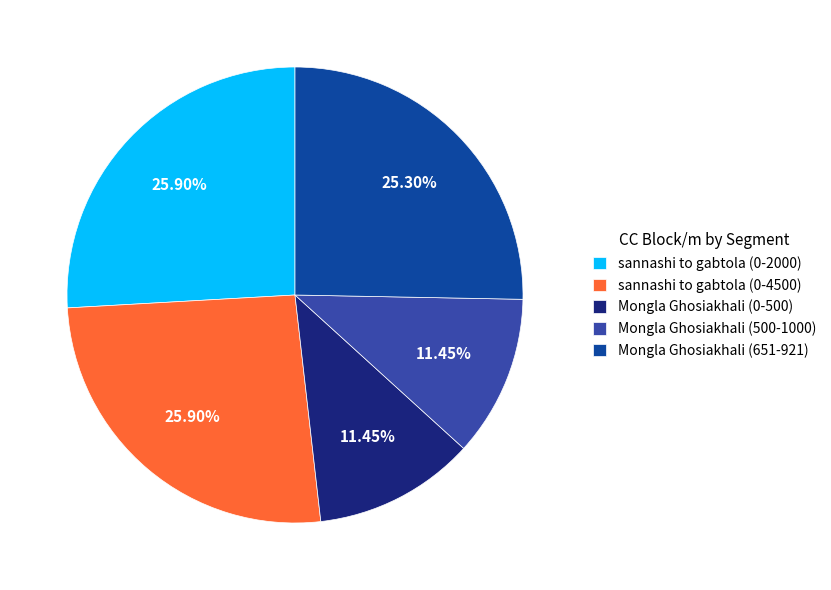

True or false: Mongla Ghosiakhali (651-921) accounts for 25% of the total.

True